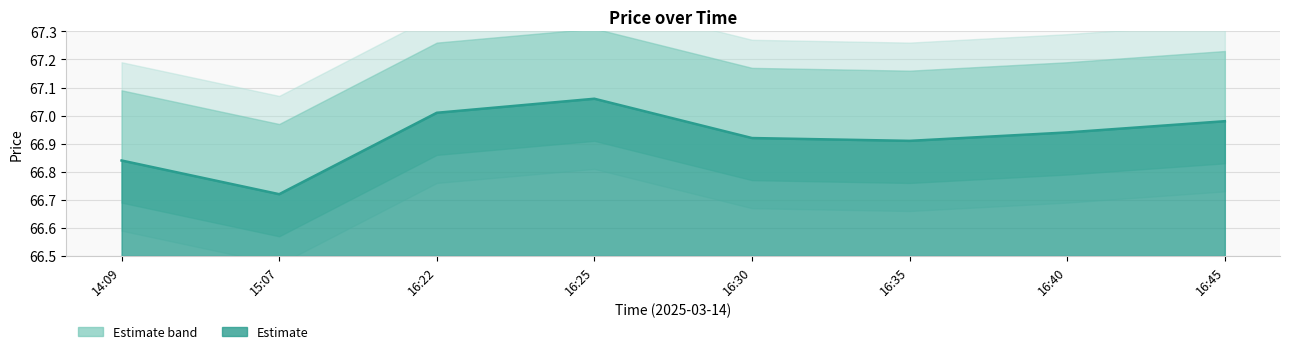

What is the label of the 8th point from the right?

14:09